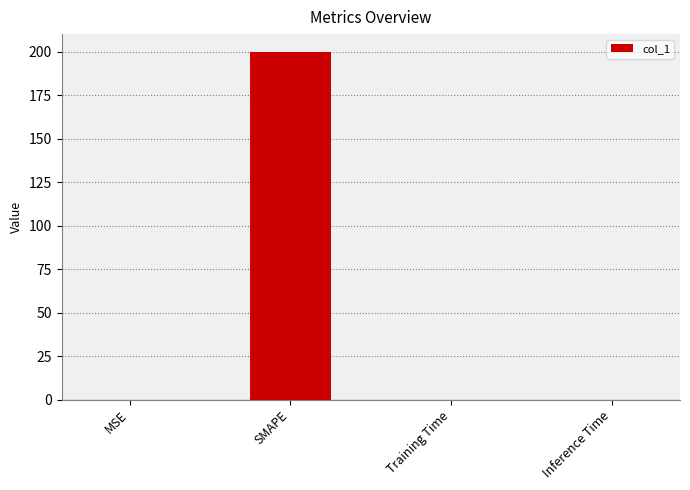

Which has a higher value, MSE or SMAPE?

SMAPE